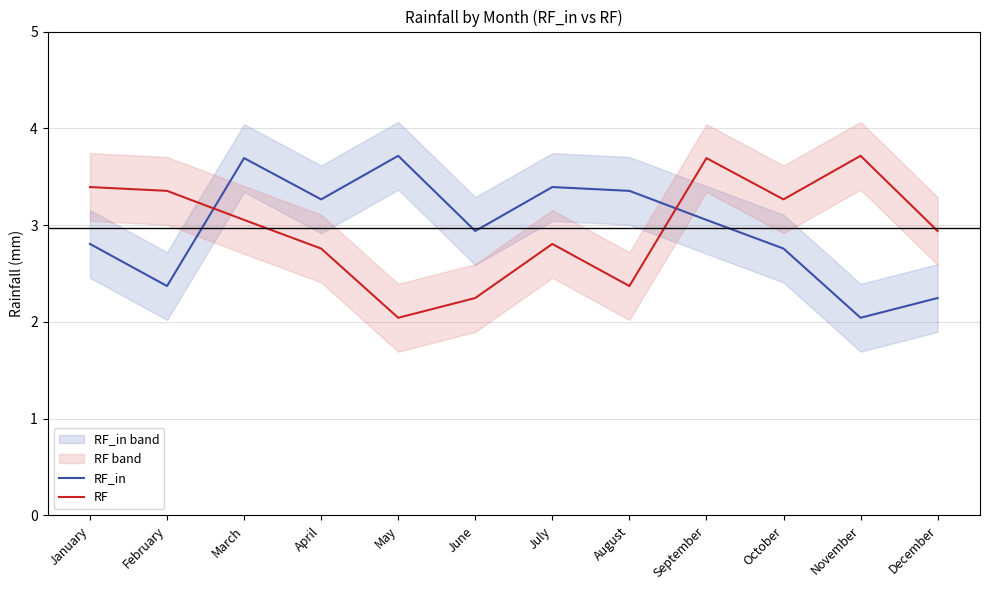

Where do RF and RF_in first cross each other?

February and March